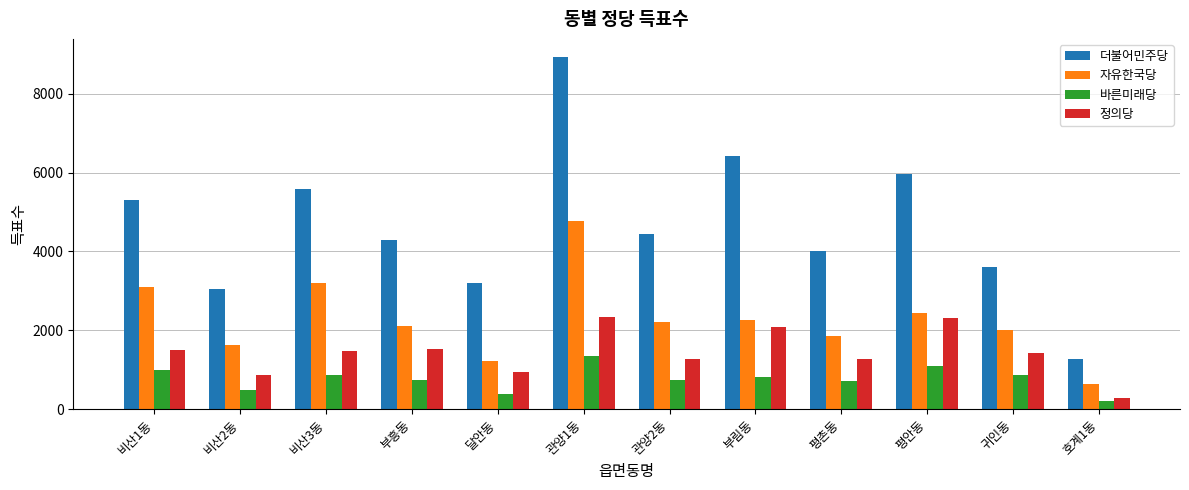

Rank the series at 관양1동 from highest to lowest value.

더불어민주당, 자유한국당, 정의당, 바른미래당